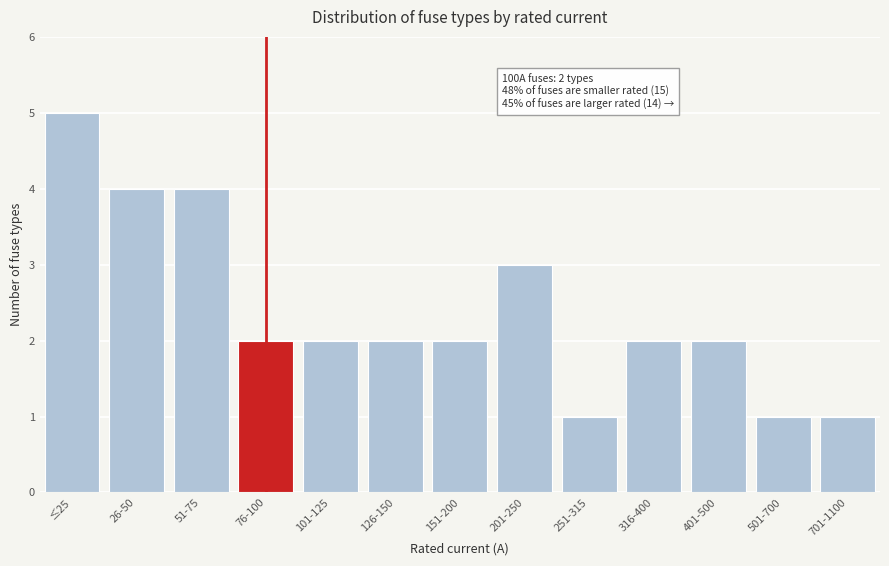

Reading left to right, list all the values displayed in this chart.

5	4	4	2	2	2	2	3	1	2	2	1	1